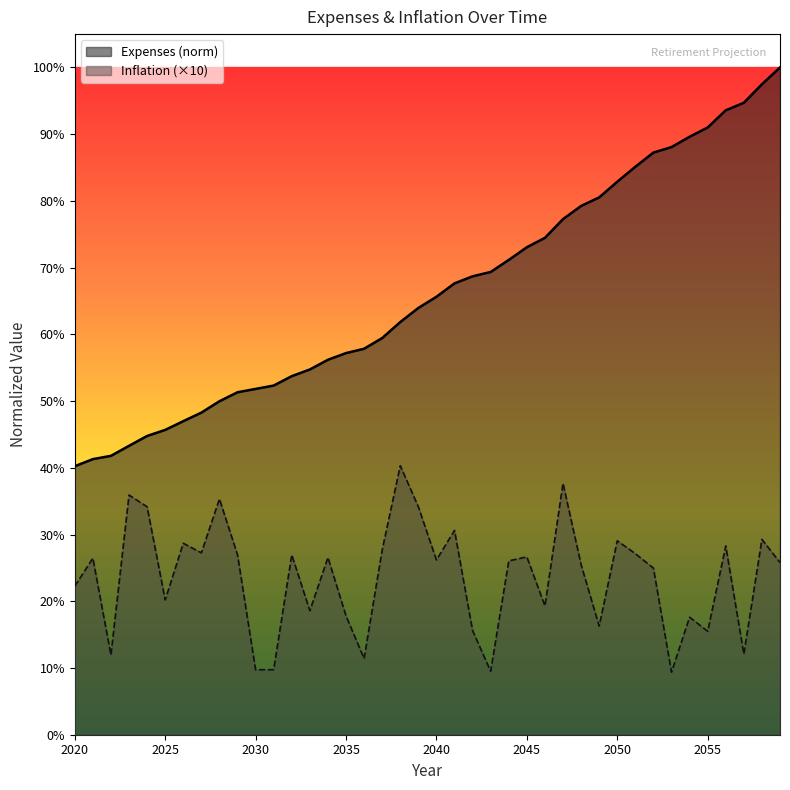

Which series has the largest total across all categories?

Expenses (norm)